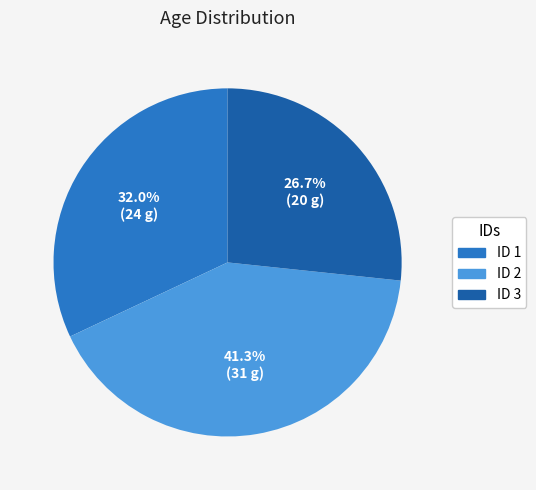

Is there a majority slice in this chart?

No